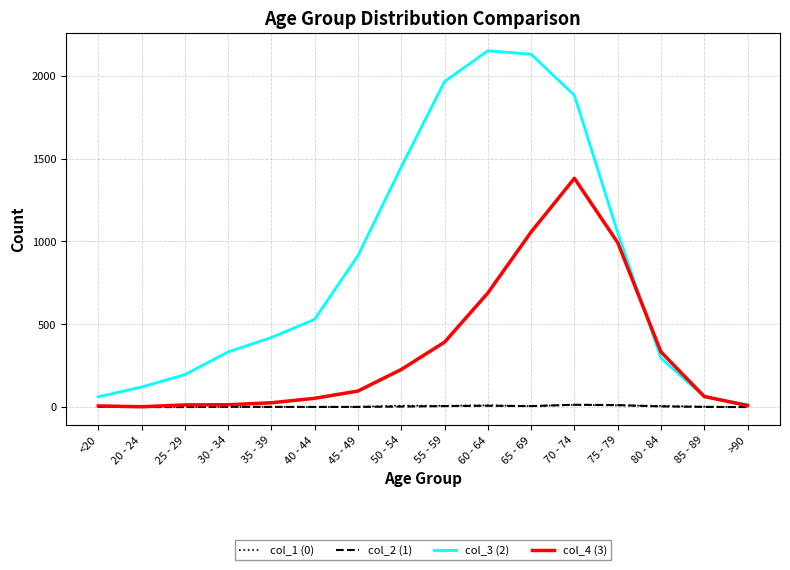

Is the value of col_4 (3) at 60 - 64 greater than the value of col_3 (2) at 85 - 89?

Yes